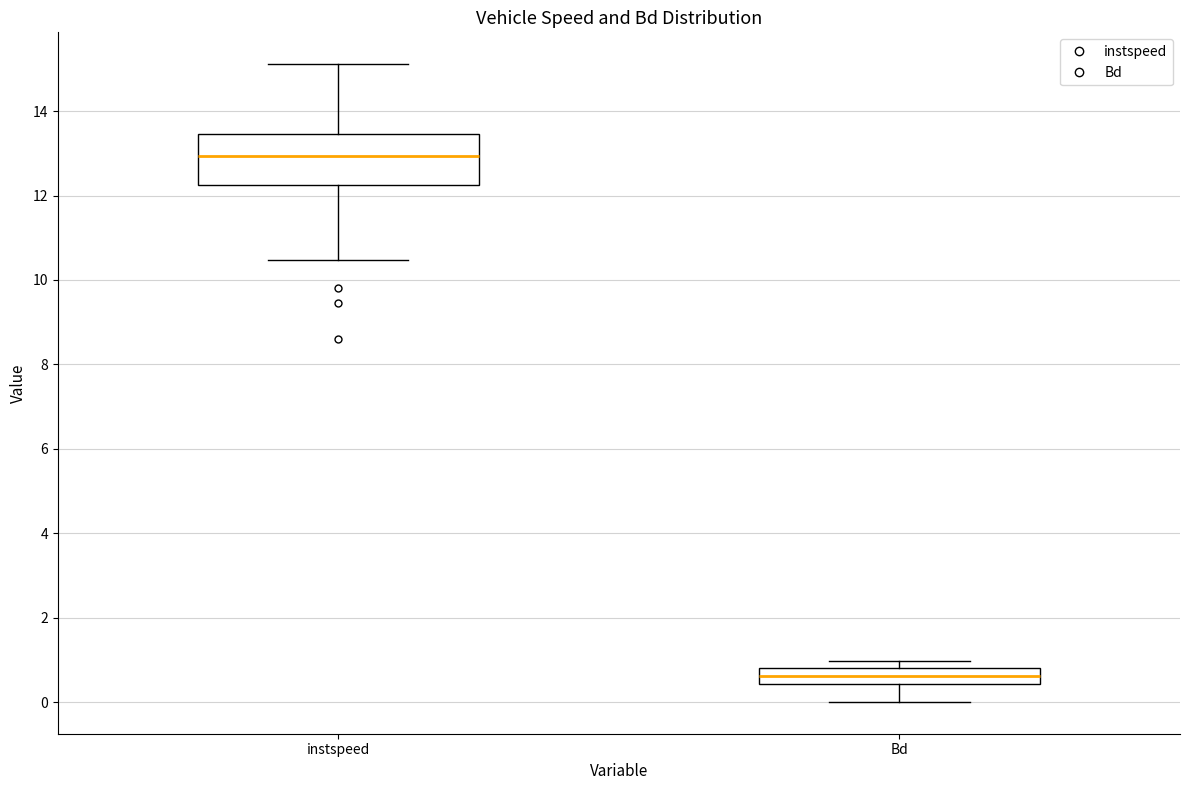

Reading left to right, read every box against the y-axis: the position of its median line, the range the box covers, and the ends of its whiskers. The values are not printed on the chart, so give them approximately, as read against the axis.

instspeed: median 13.0, box 12.2 to 13.4, whiskers 10.4 to 15.2
Bd: median 0.6, box 0.4 to 0.8, whiskers 0.0 to 1.0